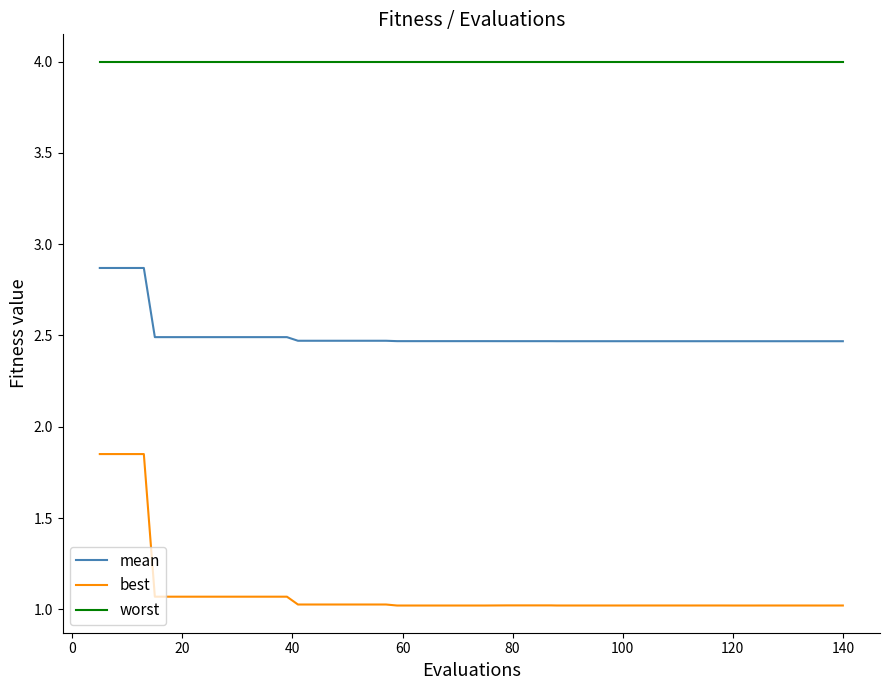

What is the minimum value shown in the chart?

1.0